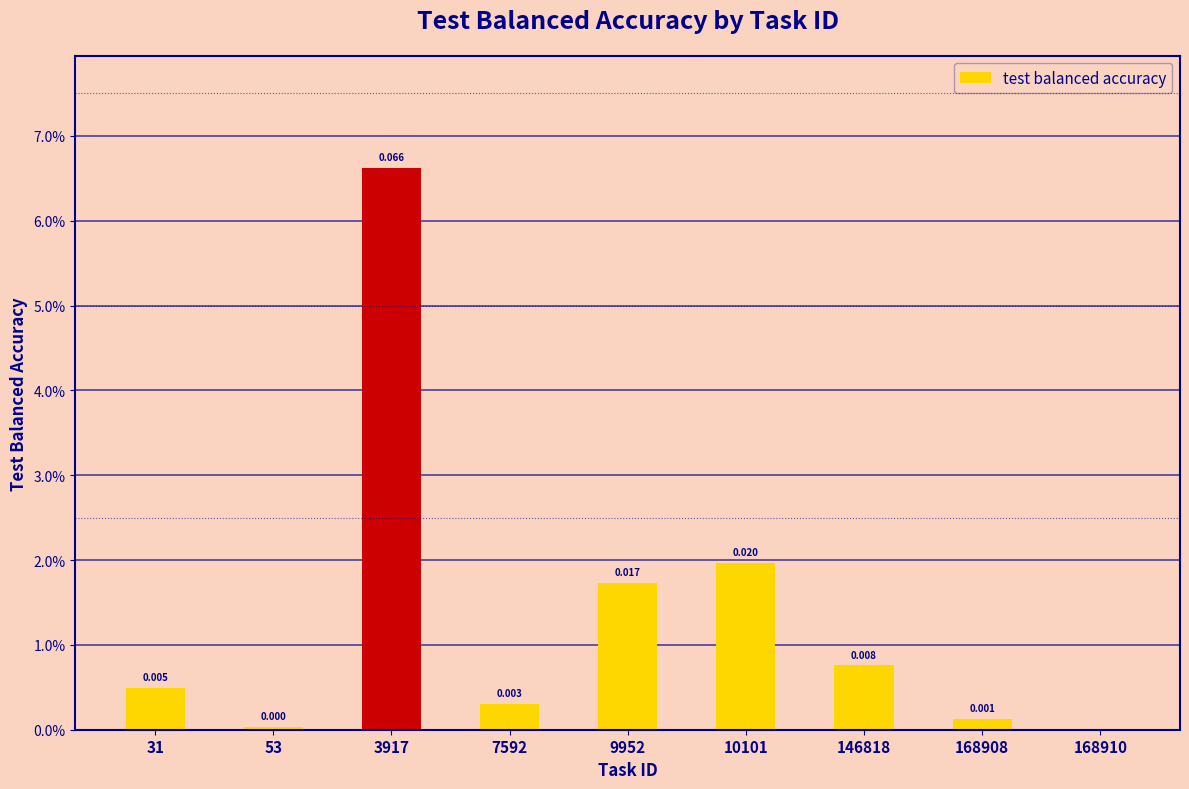

Are the bars horizontal?

No